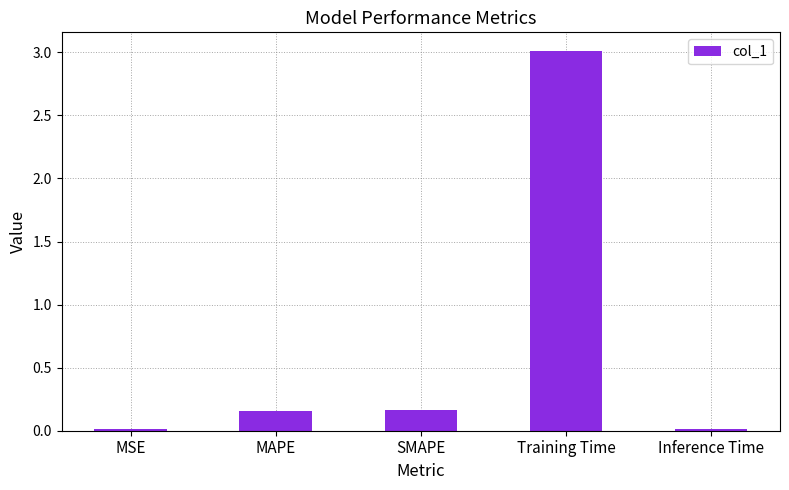

Which category has the highest value across all series?

Training Time